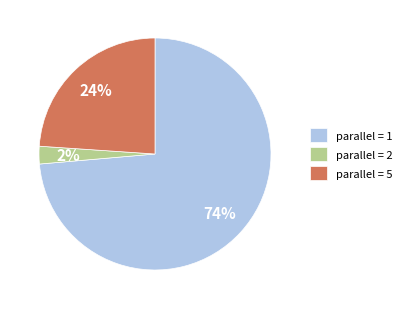

To the nearest percent, what percentage of the pie is parallel = 5?

24%